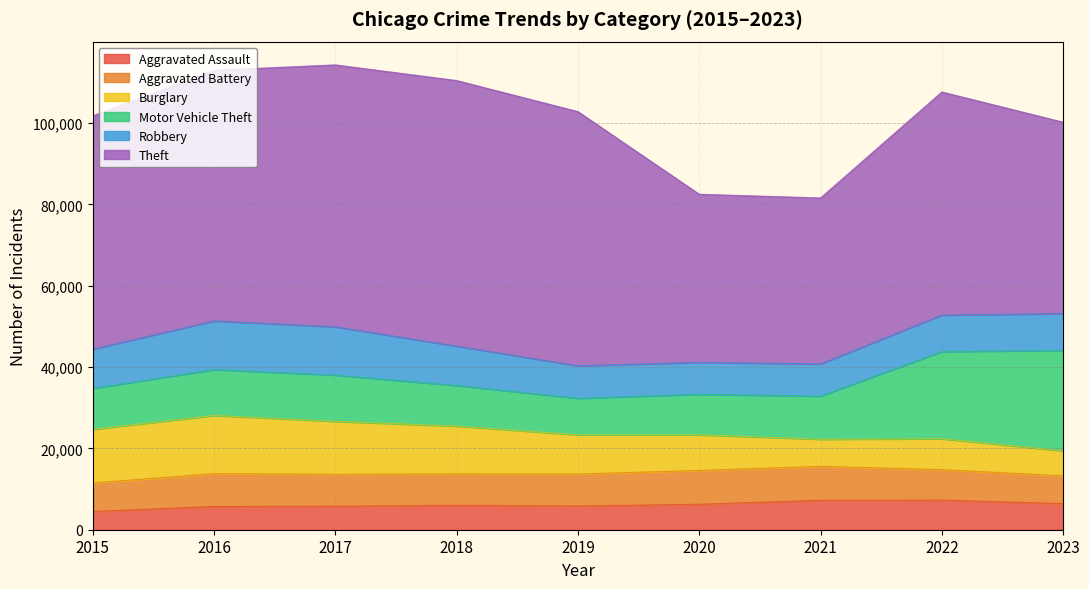

What is the smallest value displayed?

4480